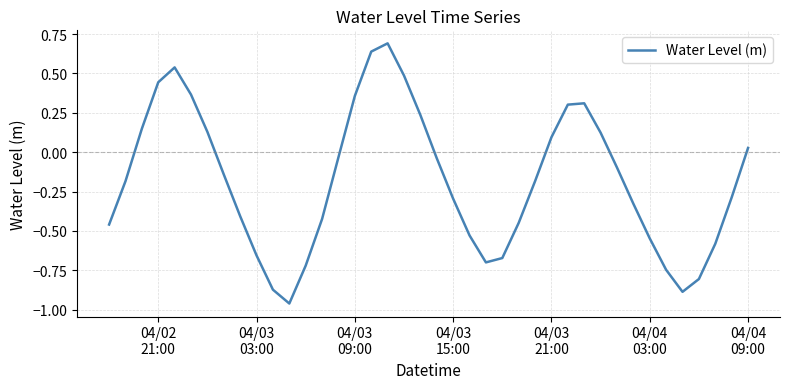

What is the sum of all values?

-7.1